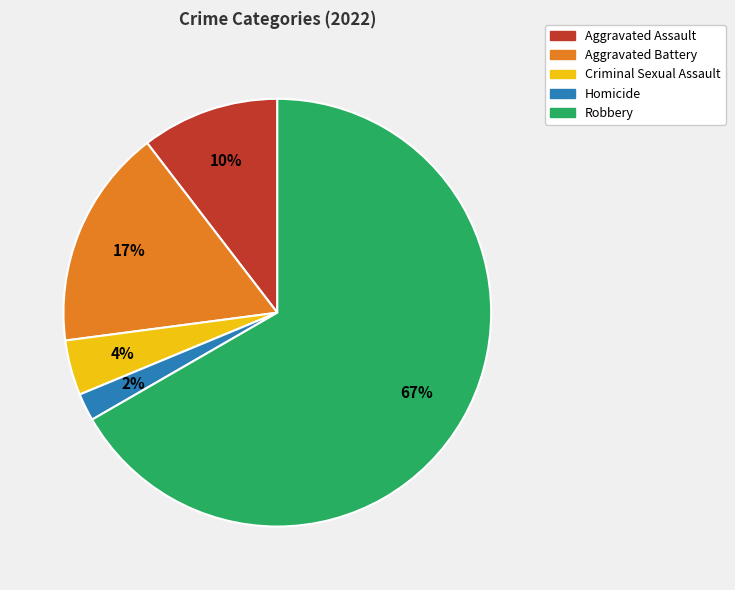

Is it true that Aggravated Battery is 17% of the pie?

True